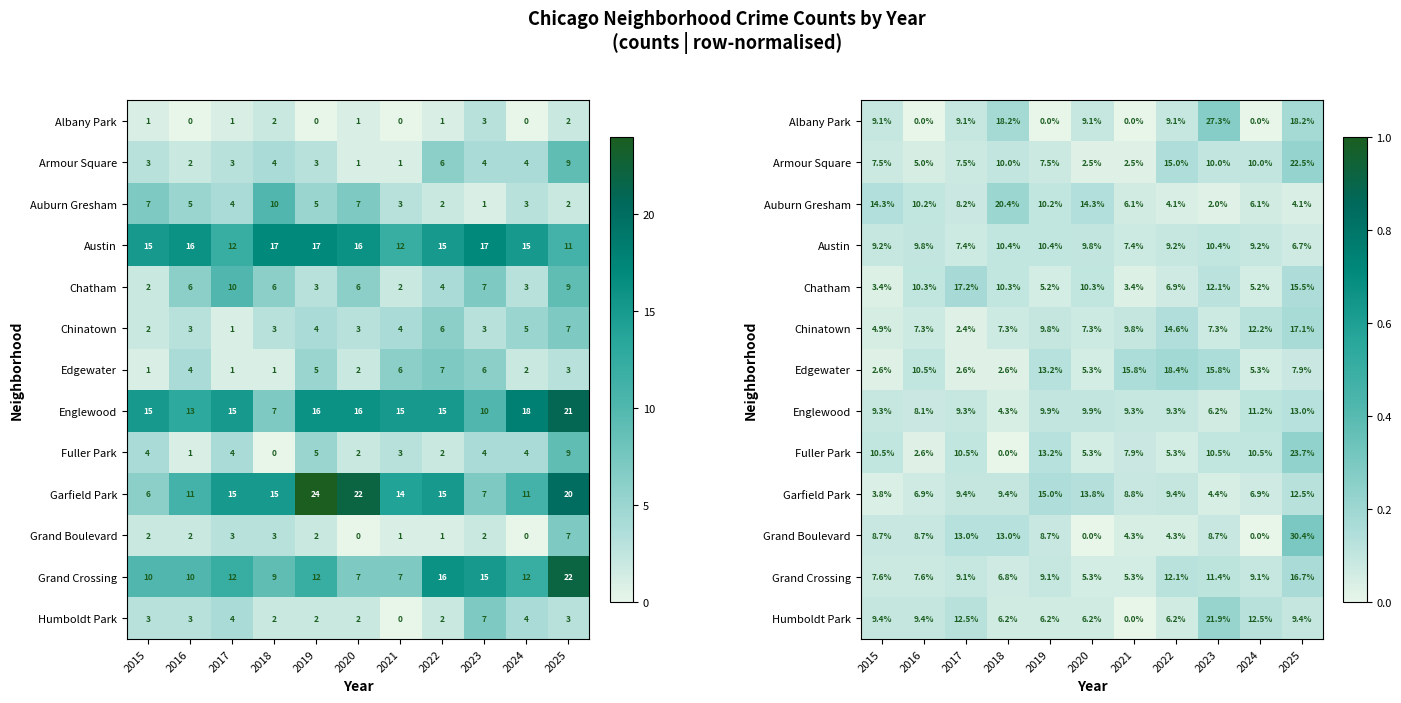

Rank the series at 2016 from lowest to highest value.

Albany Park, Fuller Park, Armour Square, Garfield Park, Chinatown, Grand Crossing, Englewood, Grand Boulevard, Humboldt Park, Austin, Auburn Gresham, Chatham, Edgewater